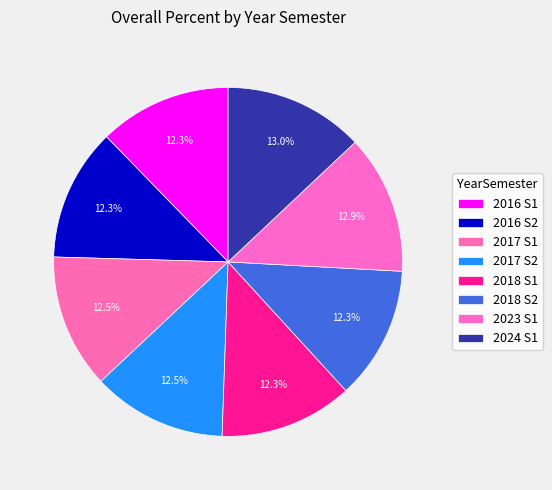

How much of the chart is everything except 2017 S2?

87.5%